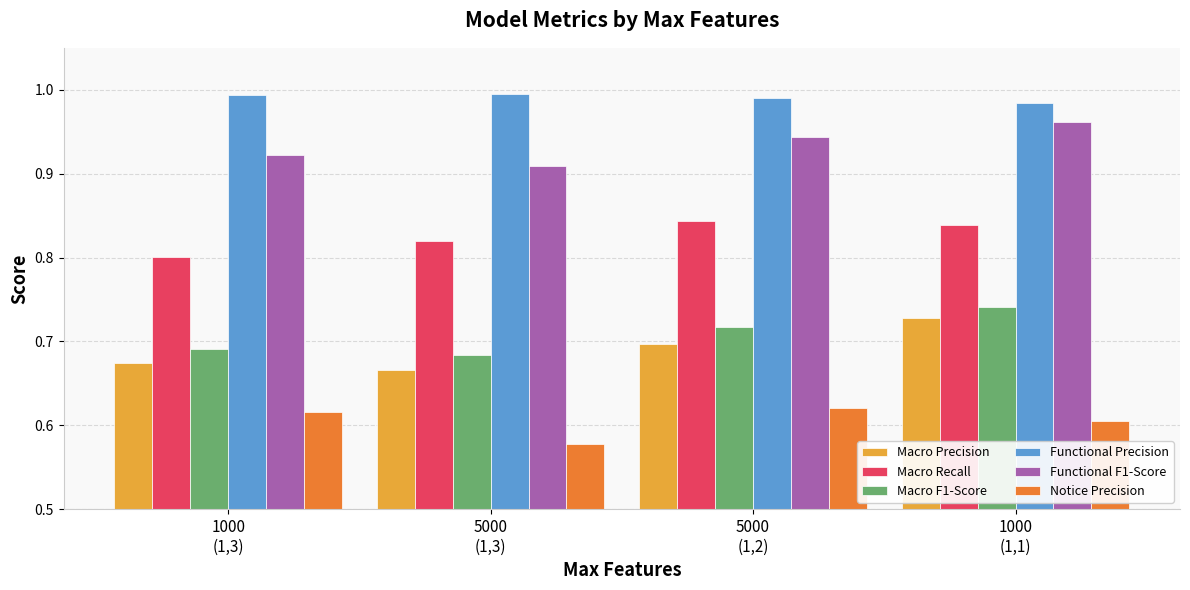

How many bars are there in each group?

6